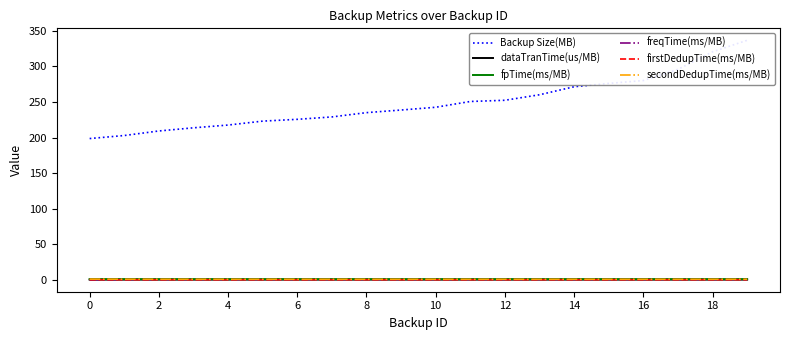

Which has a higher value, 14 or 13?

14